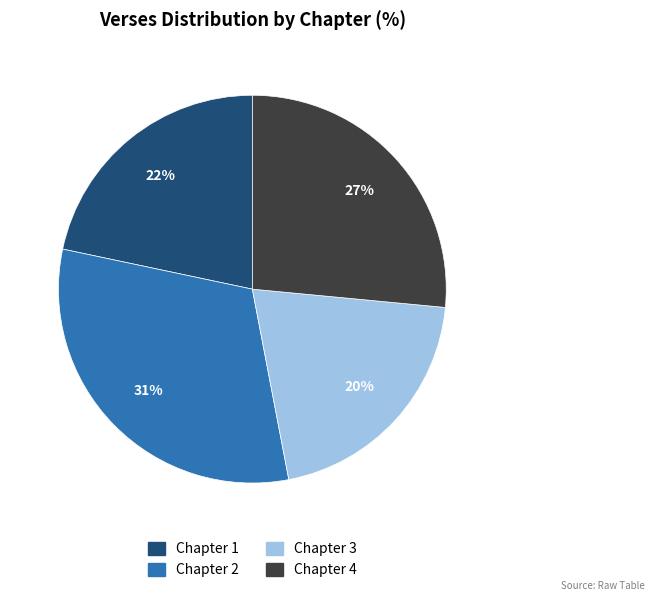

To the nearest percent, what is the average slice percentage?

25%